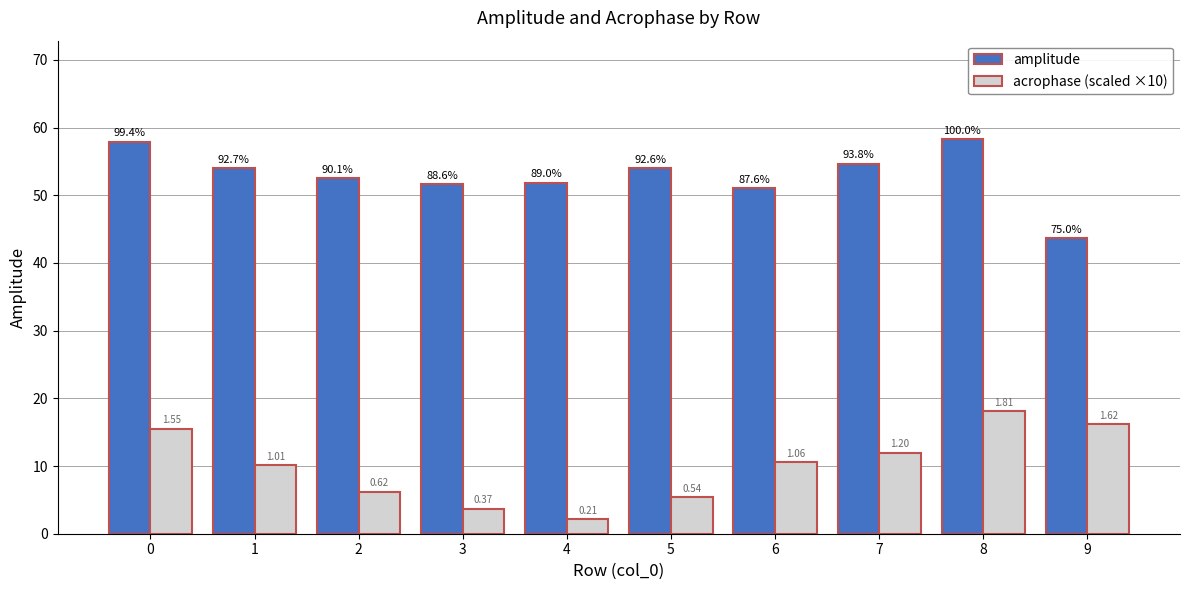

What are all the series names shown in the legend?

amplitude, acrophase (scaled ×10)